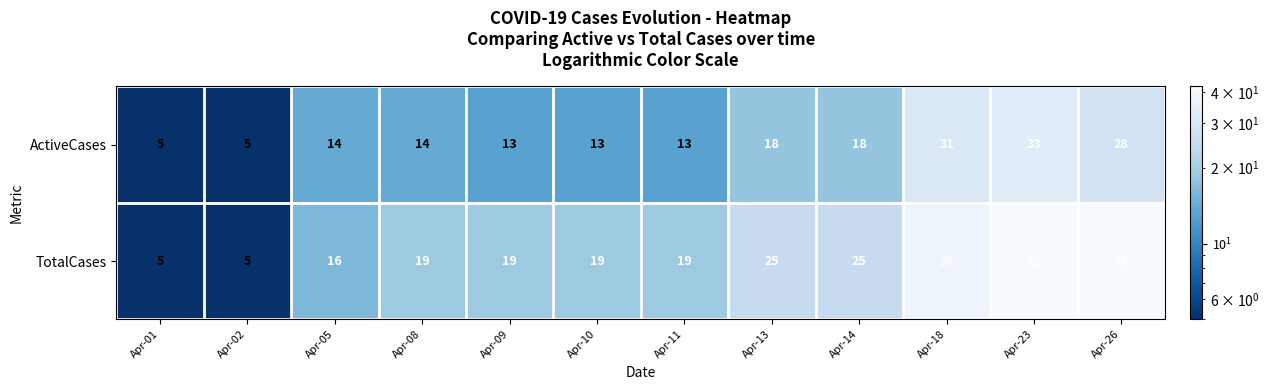

Rank the series by their average value, from lowest to highest.

ActiveCases, TotalCases